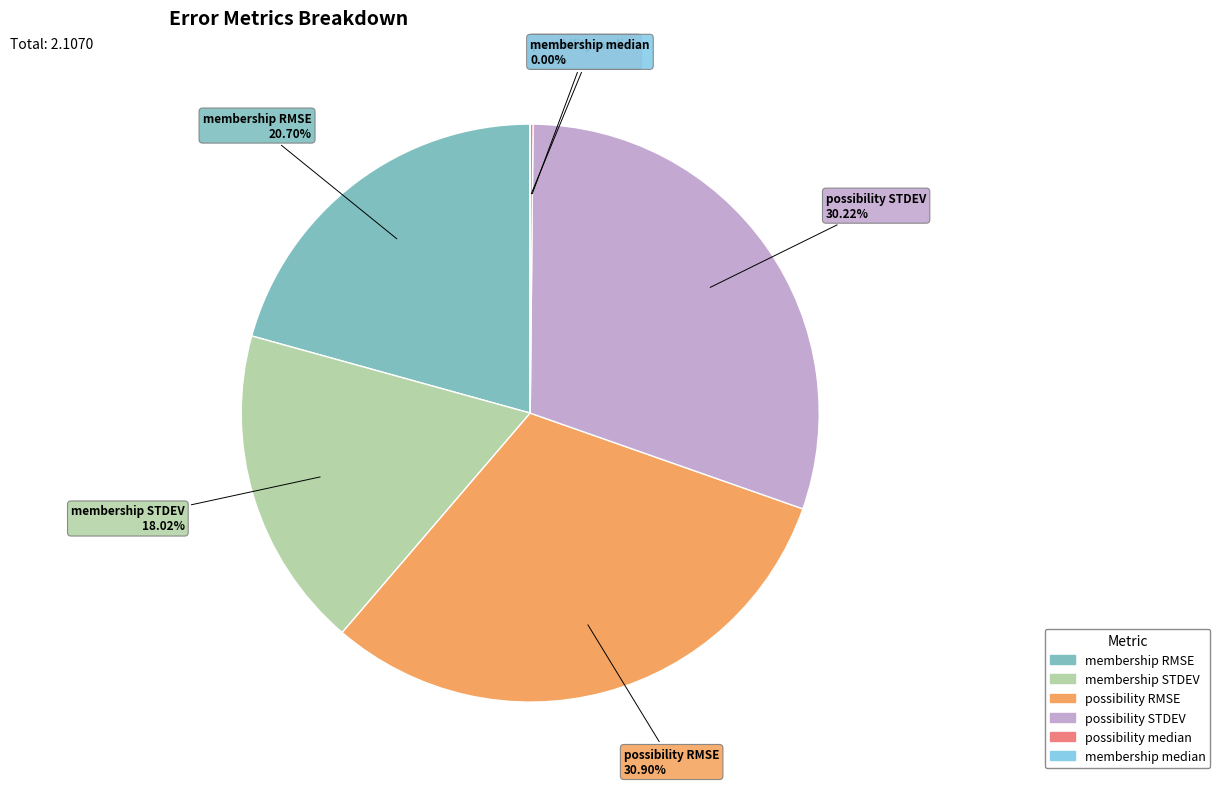

Is possibility RMSE the majority of the pie?

No